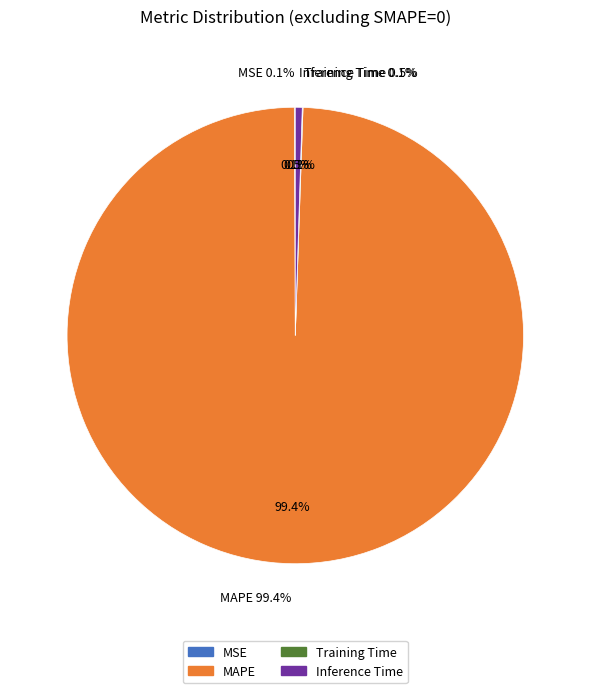

Does MSE represent more than half of the total?

No